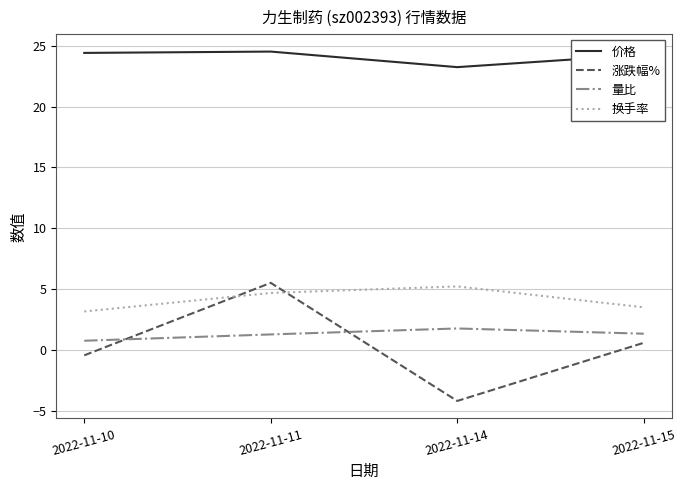

True or false: 涨跌幅% and 价格 intersect in this chart.

False